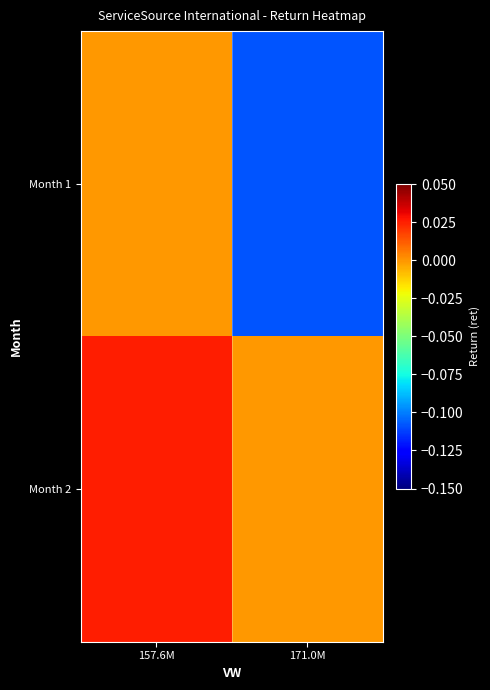

List the series in order of their peak value, highest first.

Month 2, Month 1